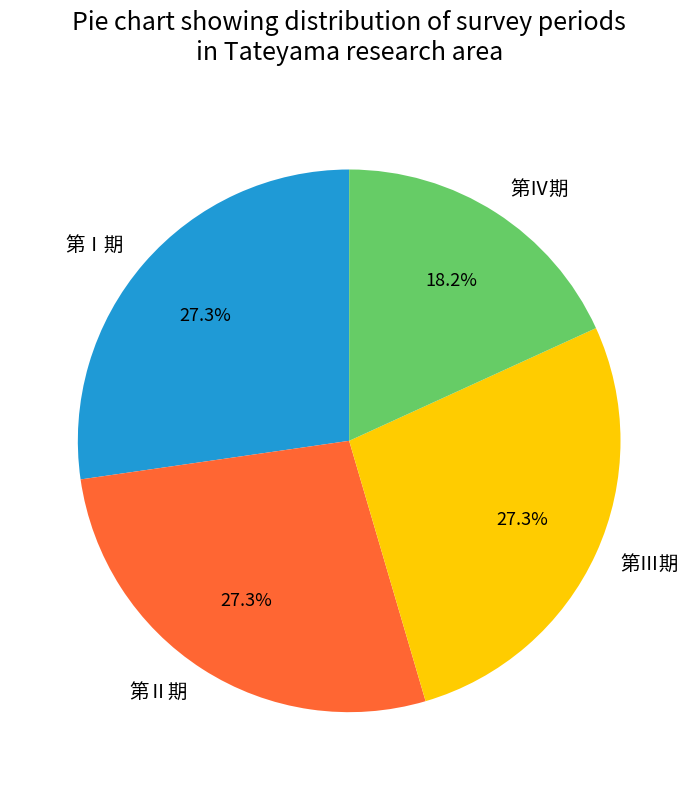

Approximately how many times larger is the value at 第Ⅱ期 compared to 第Ⅳ期?

1.5